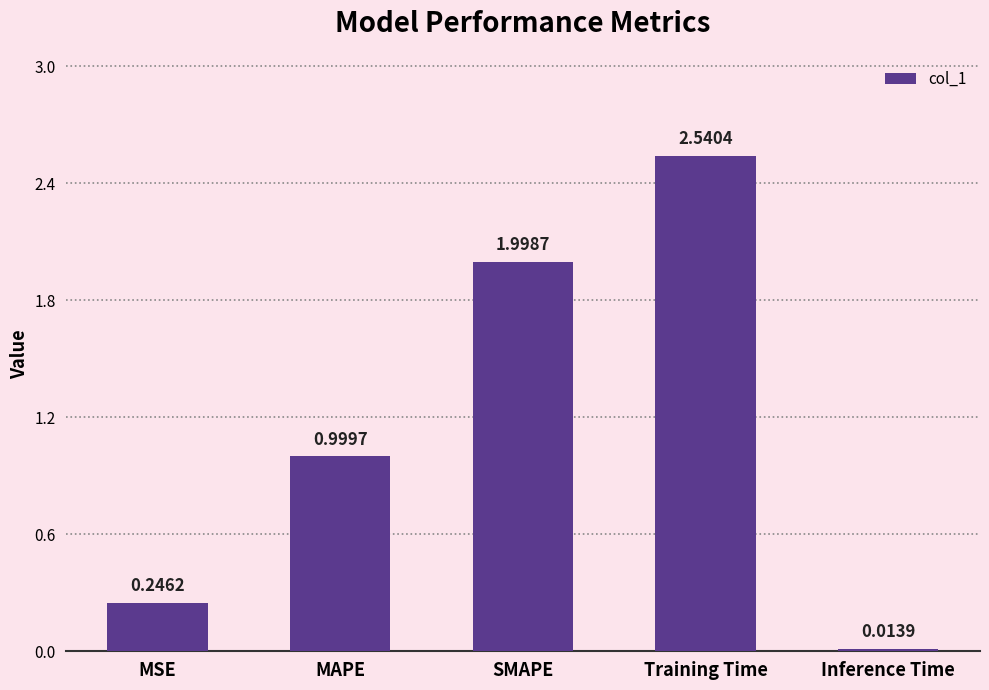

Rank the categories by value from highest to lowest.

Training Time, SMAPE, MAPE, MSE, Inference Time